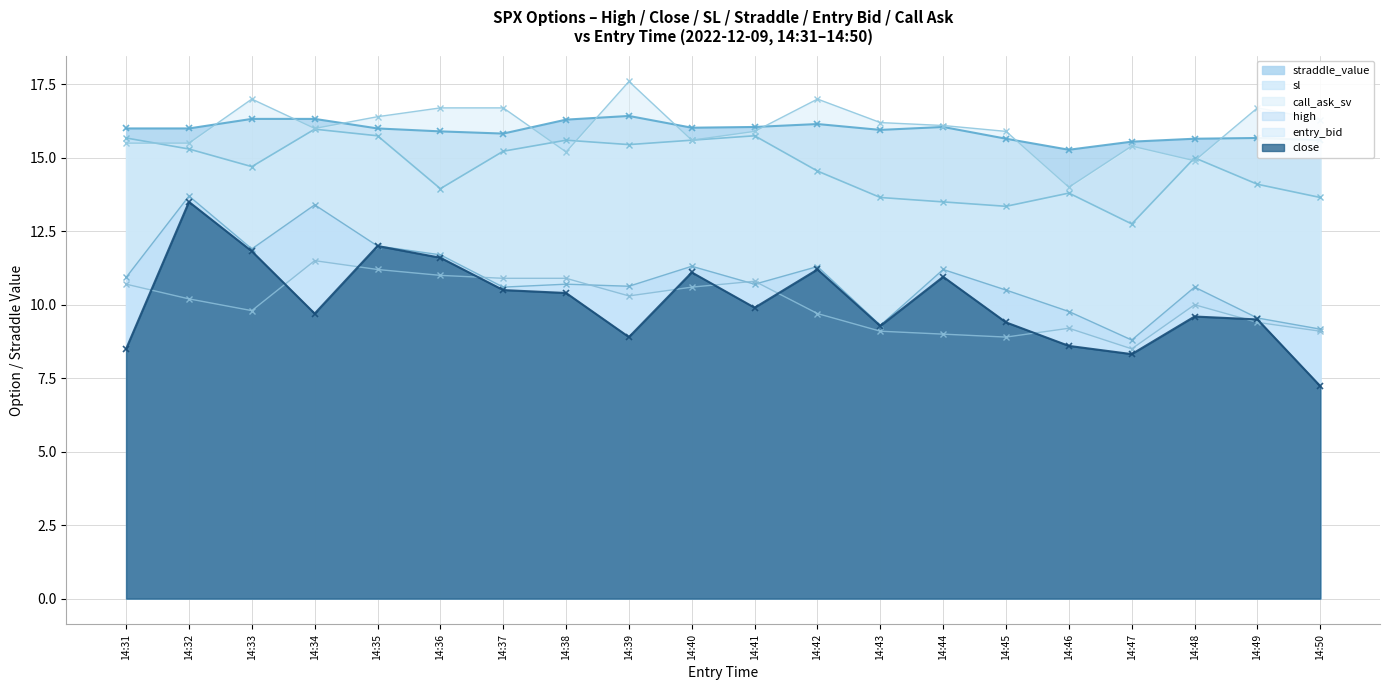

Reading left to right, list all the values displayed in this chart.

straddle_value (line): 16.0	16.0	16.3	16.3	16.0	15.9	15.8	16.3	16.4	16.0	16.1	16.1	15.9	16.1	15.7	15.3	15.6	15.7	15.7	15.6
sl (line): 15.7	15.3	14.7	16.0	15.8	13.9	15.2	15.6	15.4	15.6	15.8	14.6	13.7	13.5	13.3	13.8	12.8	15.0	14.1	13.7
call_ask_sv (line): 15.5	15.5	17.0	16.0	16.4	16.7	16.7	15.2	17.6	15.6	15.9	17.0	16.2	16.1	15.9	14.0	15.4	14.9	16.7	16.3
high (line): 10.9	13.7	11.9	13.4	12.0	11.7	10.6	10.7	10.6	11.3	10.7	11.3	9.3	11.2	10.5	9.8	8.8	10.6	9.6	9.2
entry_bid (line): 10.7	10.2	9.8	11.5	11.2	11.0	10.9	10.9	10.3	10.6	10.8	9.7	9.1	9.0	8.9	9.2	8.5	10.0	9.4	9.1
close (line): 8.5	13.5	11.8	9.7	12.0	11.6	10.5	10.4	8.9	11.1	9.9	11.2	9.3	10.9	9.4	8.6	8.3	9.6	9.5	7.2